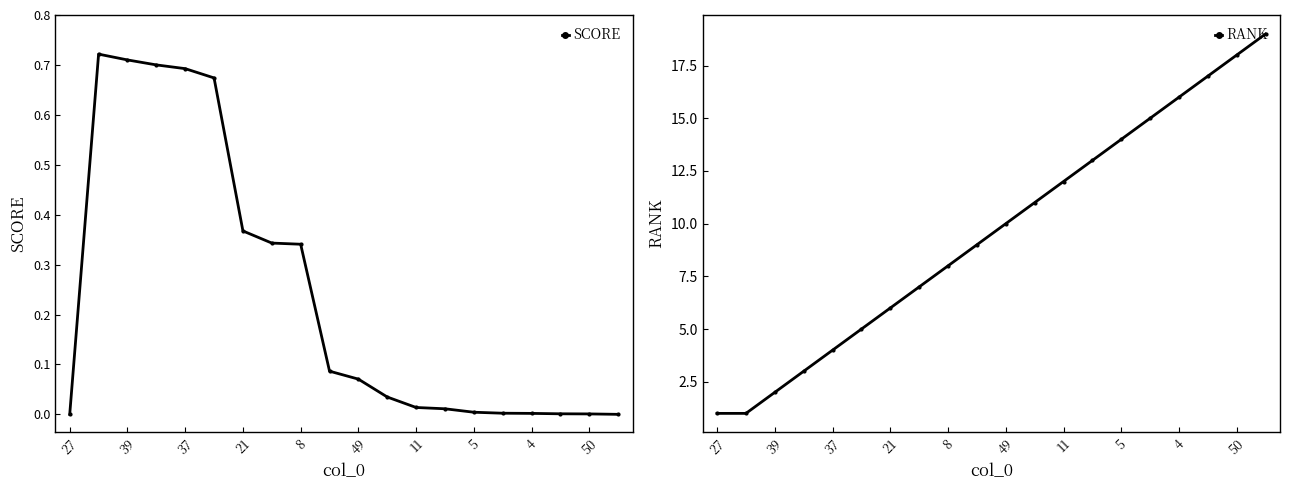

Does the chart have visible grid lines?

No